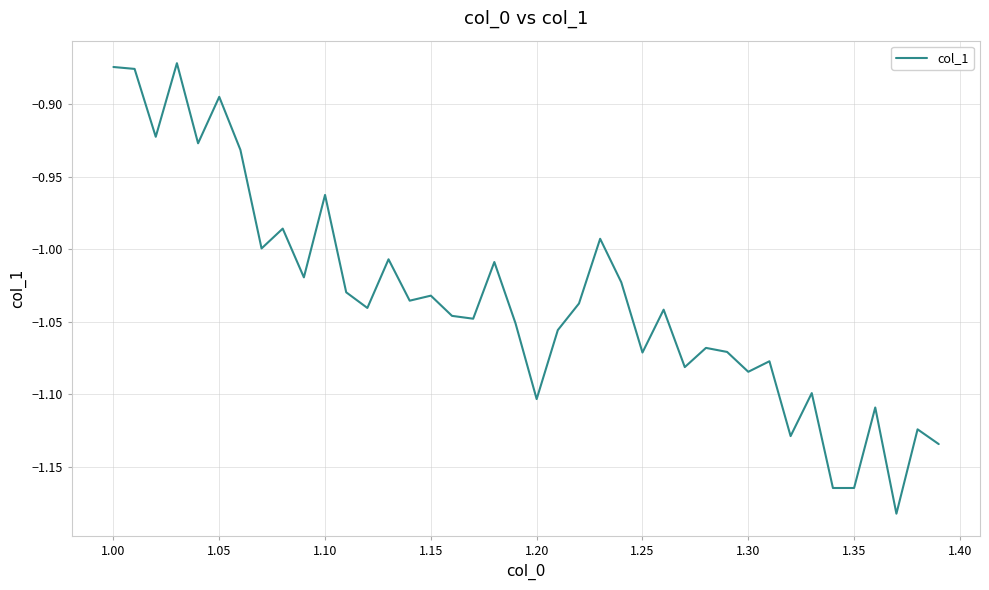

What is the difference between the maximum and minimum values?

0.3